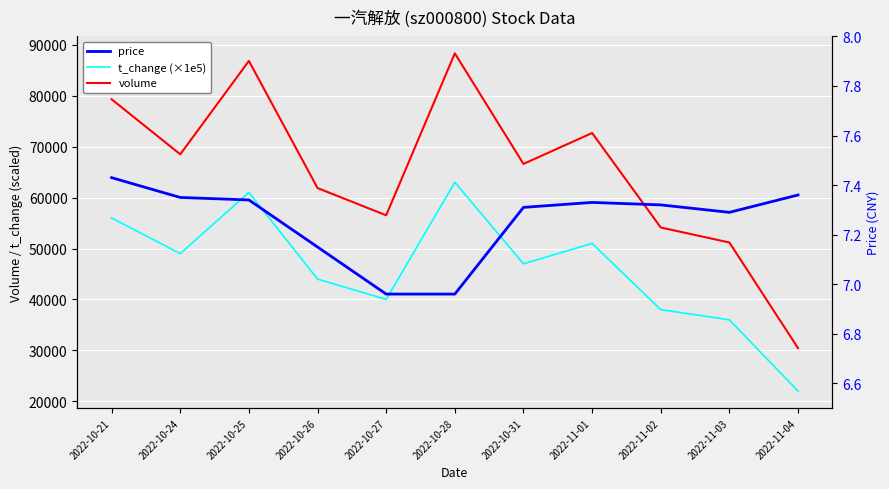

At how many categories does at least one series exceed 21833?

11